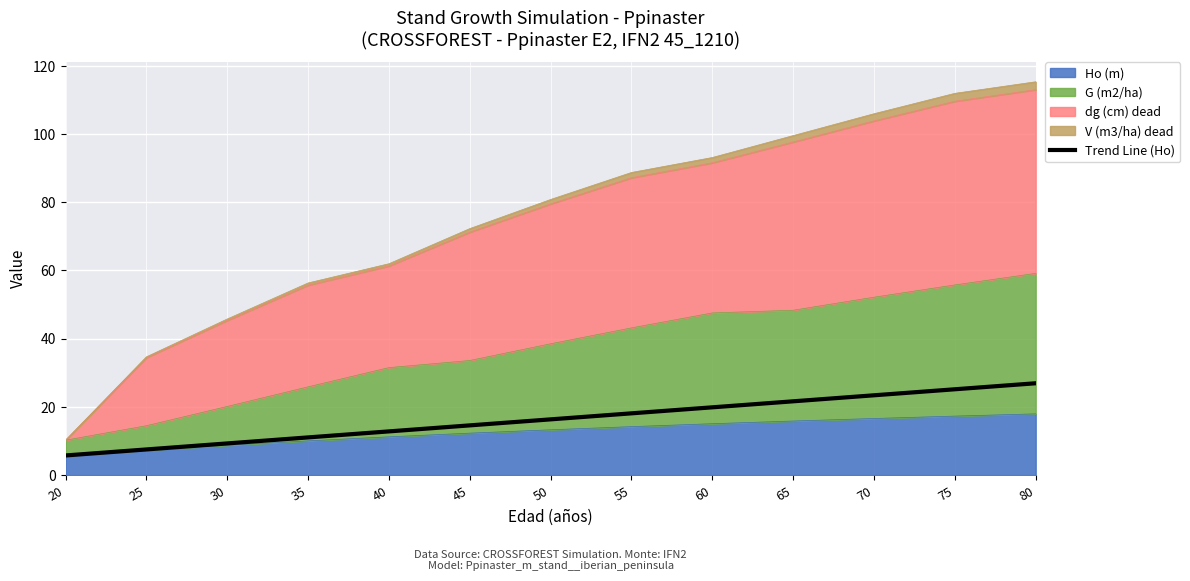

The value at 65 is 7.3. True or false?

False